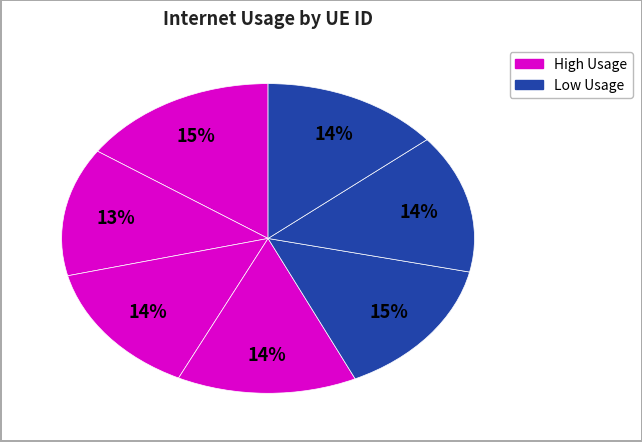

Count the number of slices in the pie.

7